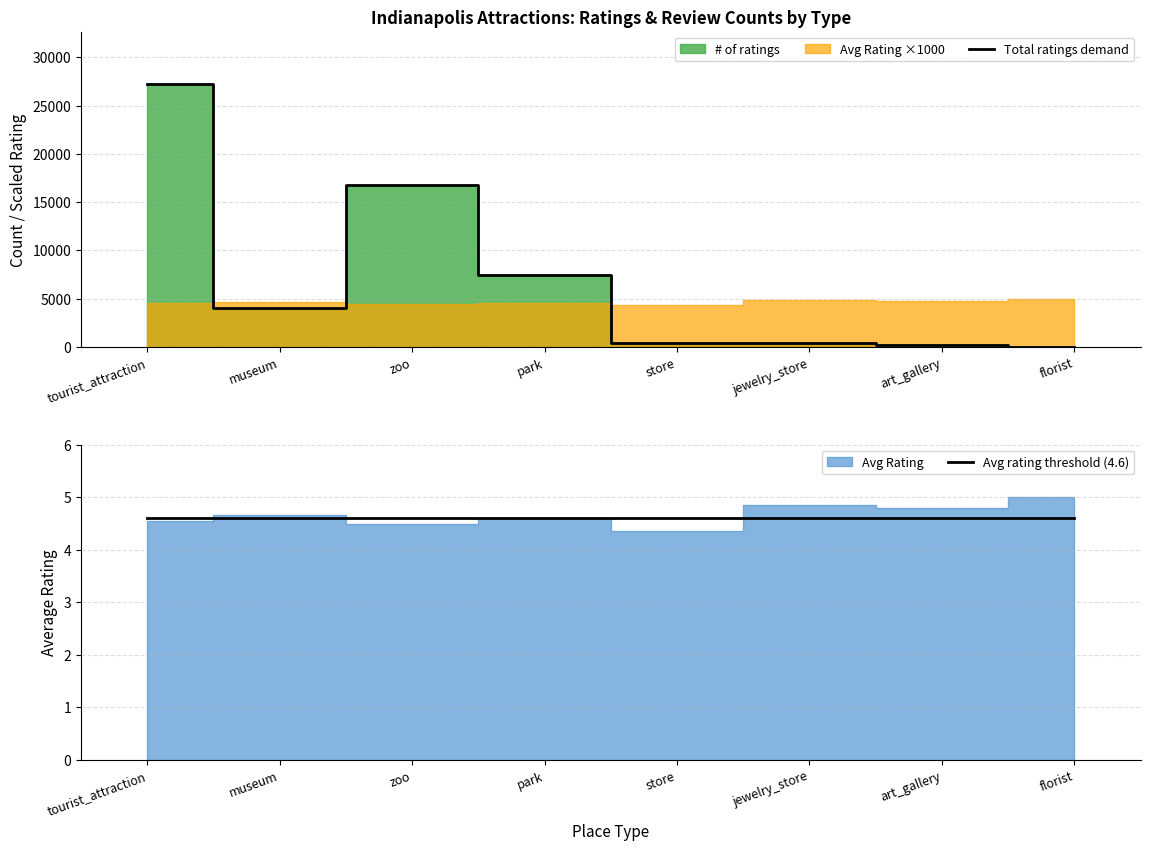

Between florist and museum, which is larger?

museum